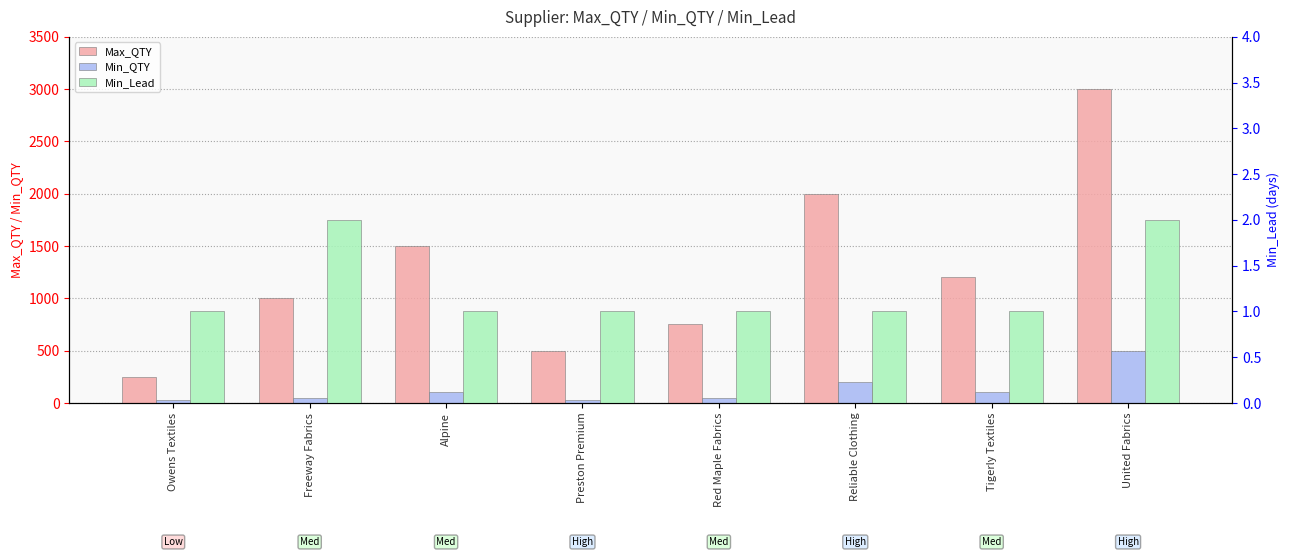

What is the highest value of the Max_QTY series?

3000